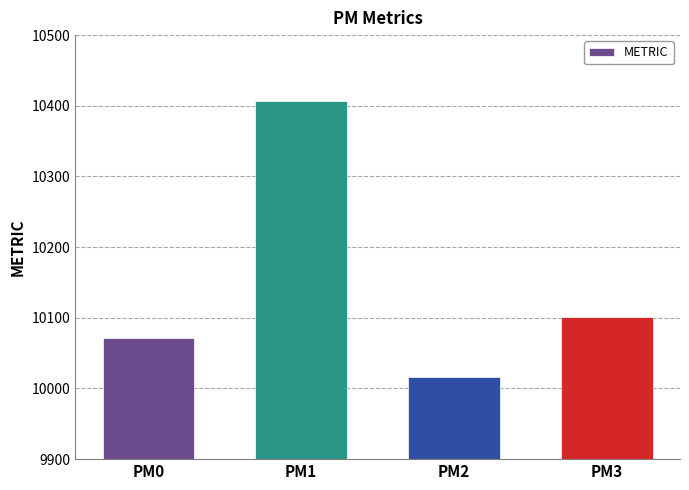

What is the change in value from PM2 to PM3?

+85.3